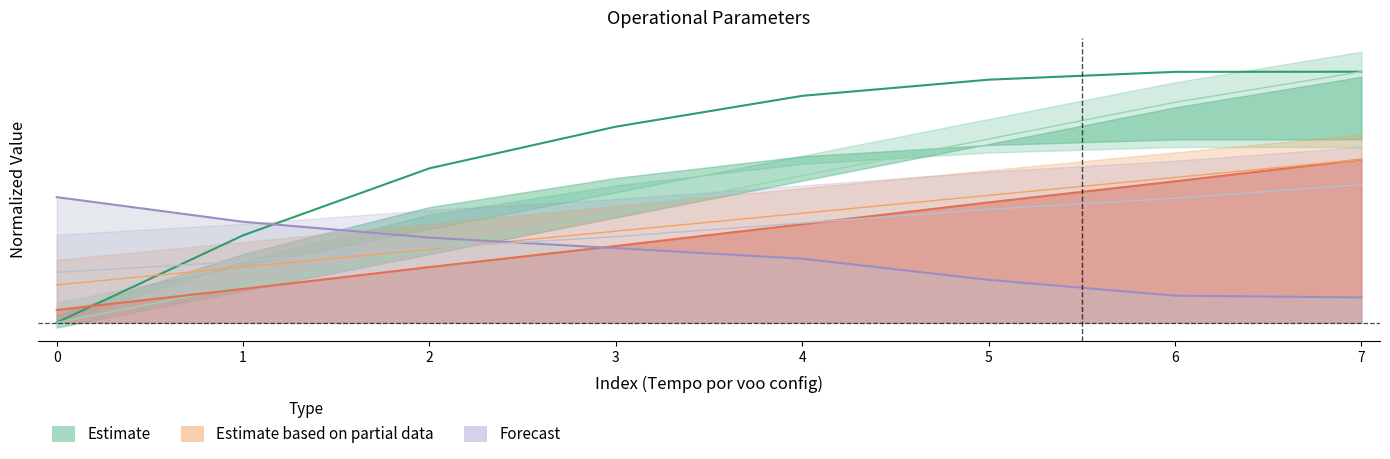

Does the chart have visible grid lines?

No